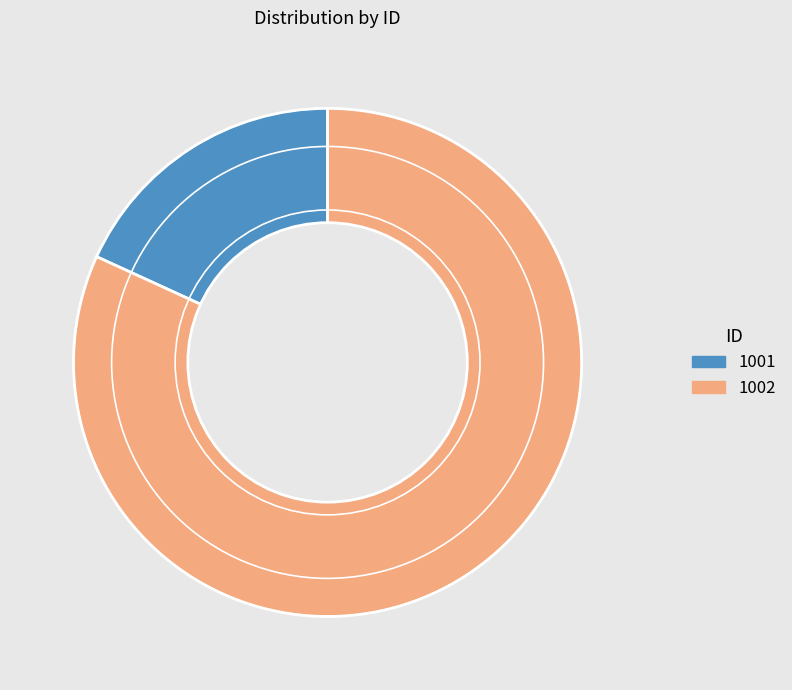

Is it true that 1002 is 82% of the pie?

True